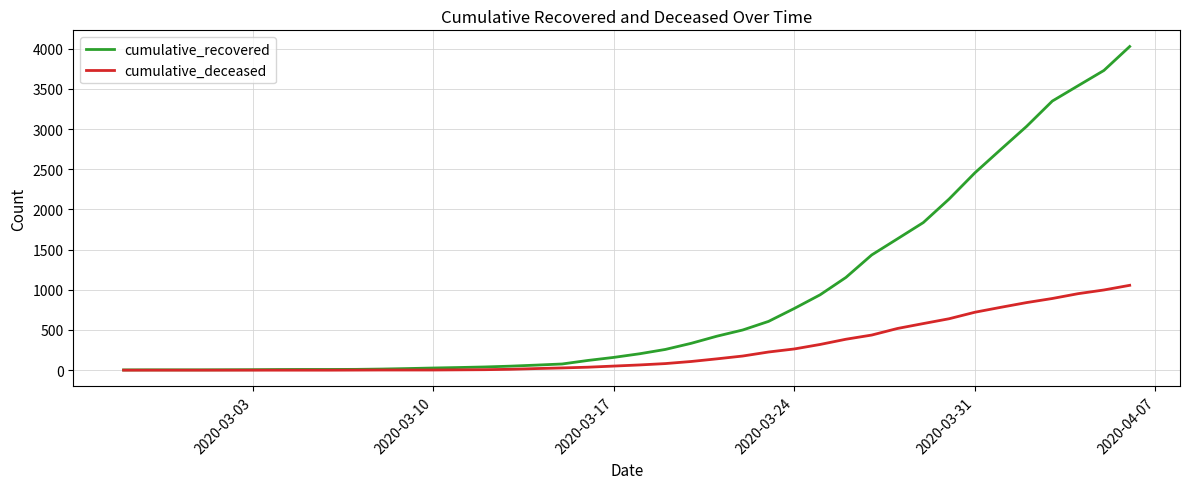

List the series in order of their peak value, highest first.

cumulative_recovered, cumulative_deceased